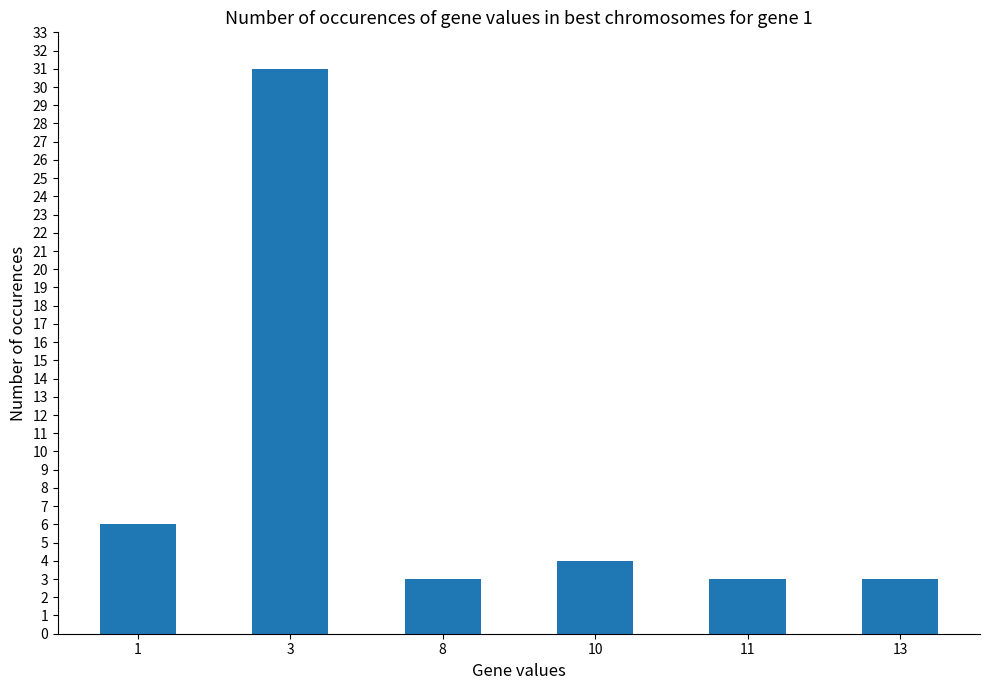

What is the minimum value shown in the chart?

3